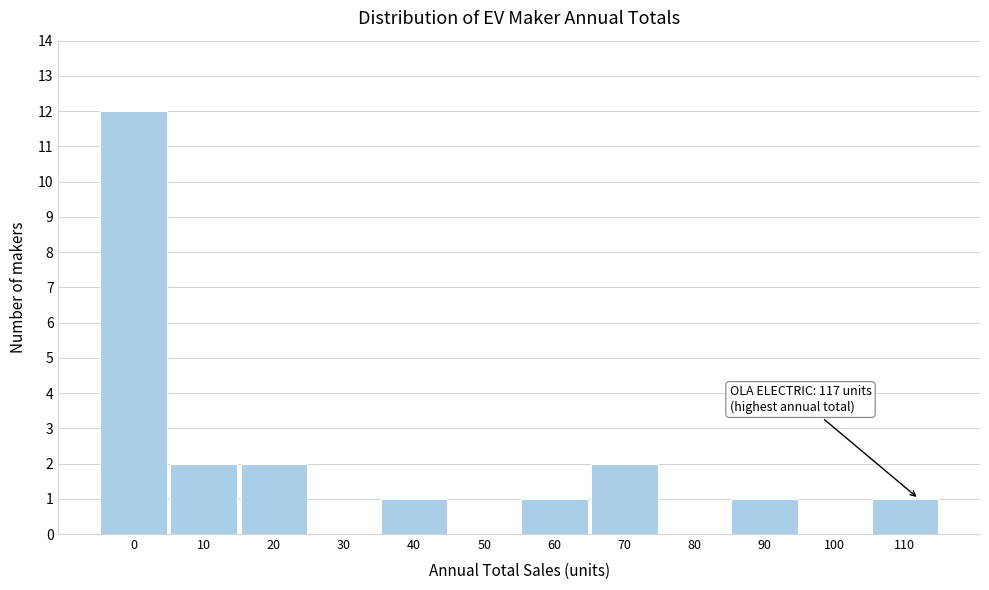

Reading left to right, extract all data points from this chart.

0=12	10=2	20=2	30=0	40=1	50=0	60=1	70=2	80=0	90=1	100=0	110=1